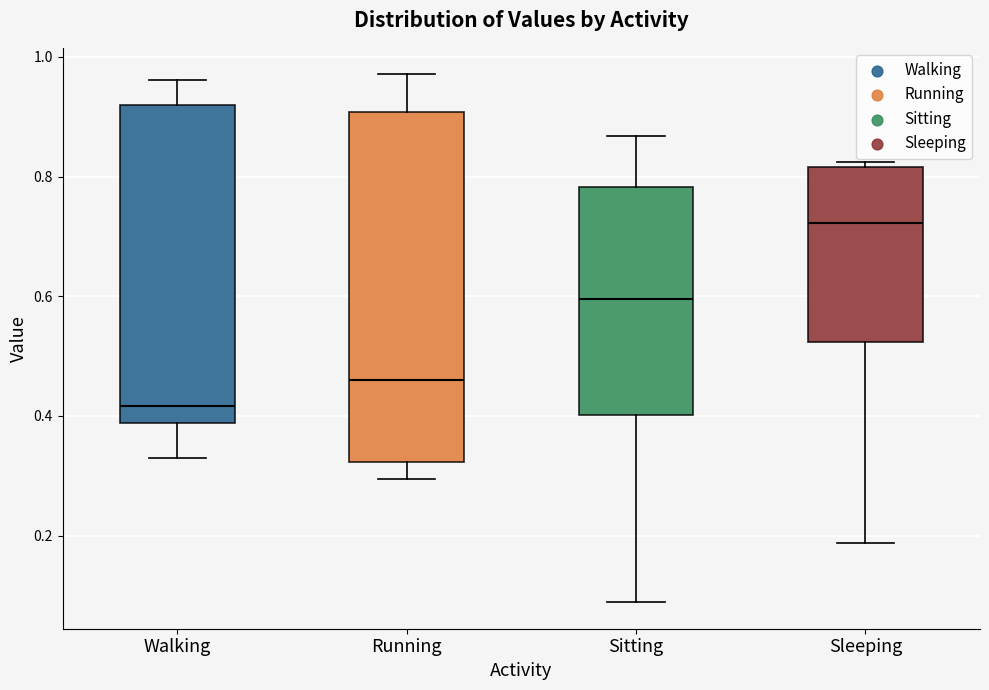

Comparing the boxes themselves (not the whiskers), which one is the tallest?

Running